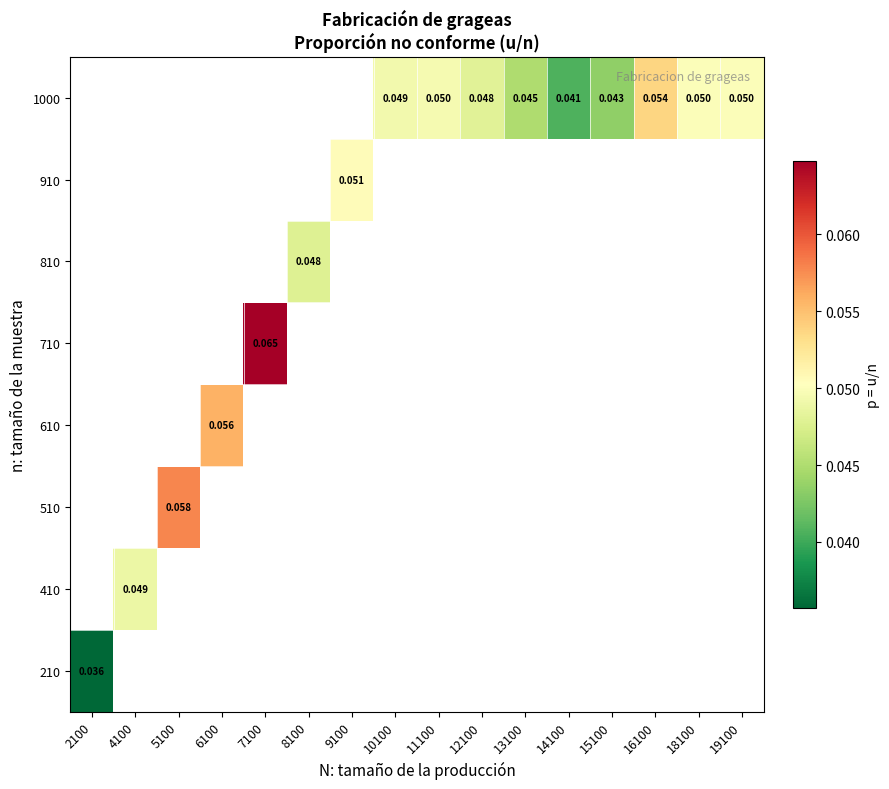

Which category has the highest value across all series?

7100